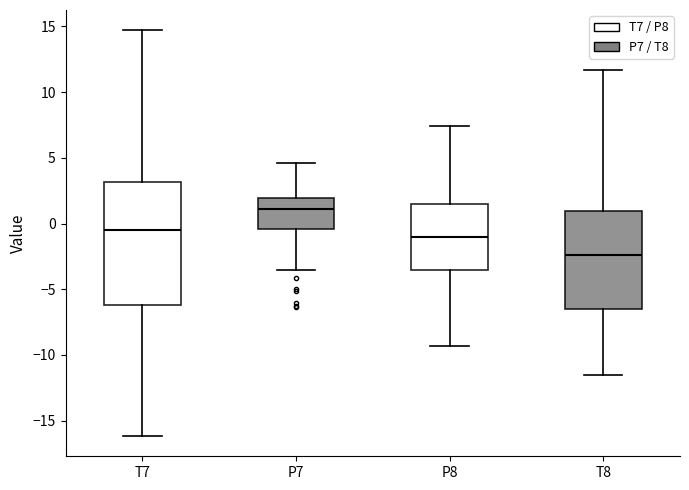

Where is the lower edge of the box for T8 on the y-axis? The values are not printed on the chart, so give them approximately, as read against the axis.

-6.5